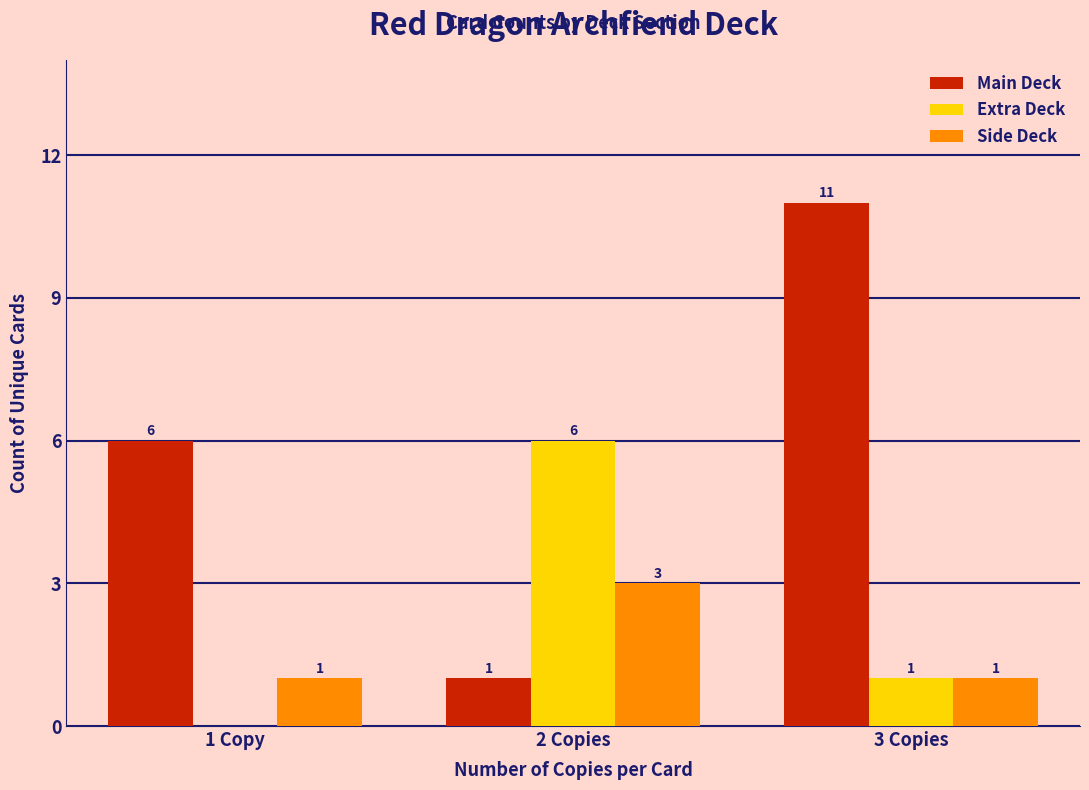

Reading left to right, list all the values displayed in this chart.

Main Deck: 1 Copy=6	2 Copies=1	3 Copies=11
Extra Deck: 1 Copy=0	2 Copies=6	3 Copies=1
Side Deck: 1 Copy=1	2 Copies=3	3 Copies=1